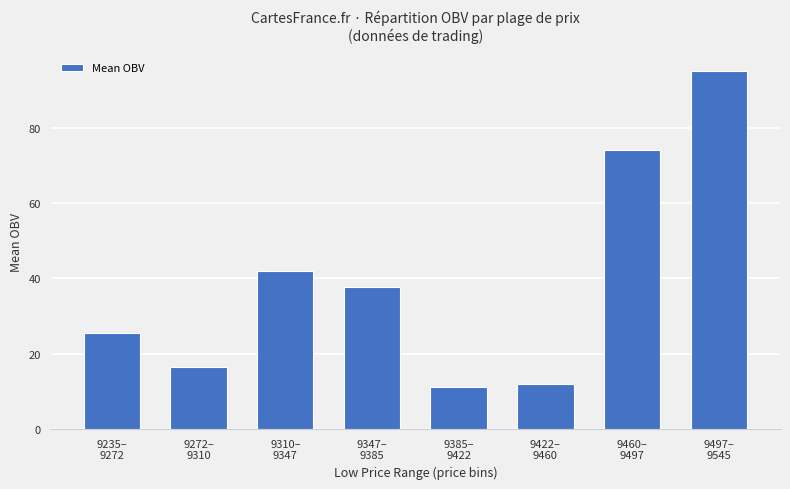

How many distinct data groups are displayed?

1